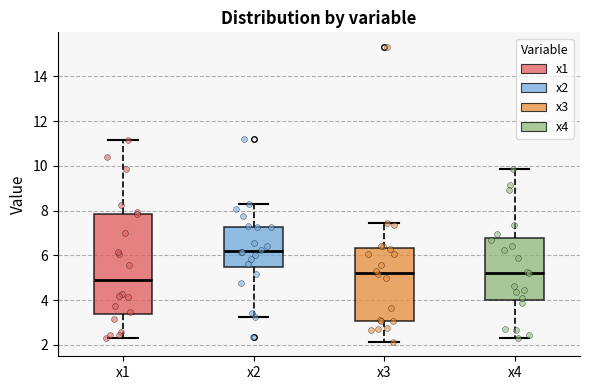

Reading left to right, read every box against the y-axis: the position of its median line, the range the box covers, and the ends of its whiskers. The values are not printed on the chart, so give them approximately, as read against the axis.

x1: median 5.0, box 3.4 to 7.8, whiskers 2.4 to 11.2
x2: median 6.2, box 5.4 to 7.2, whiskers 3.2 to 8.4
x3: median 5.2, box 3.0 to 6.4, whiskers 2.2 to 7.4
x4: median 5.2, box 4.0 to 6.8, whiskers 2.4 to 9.8